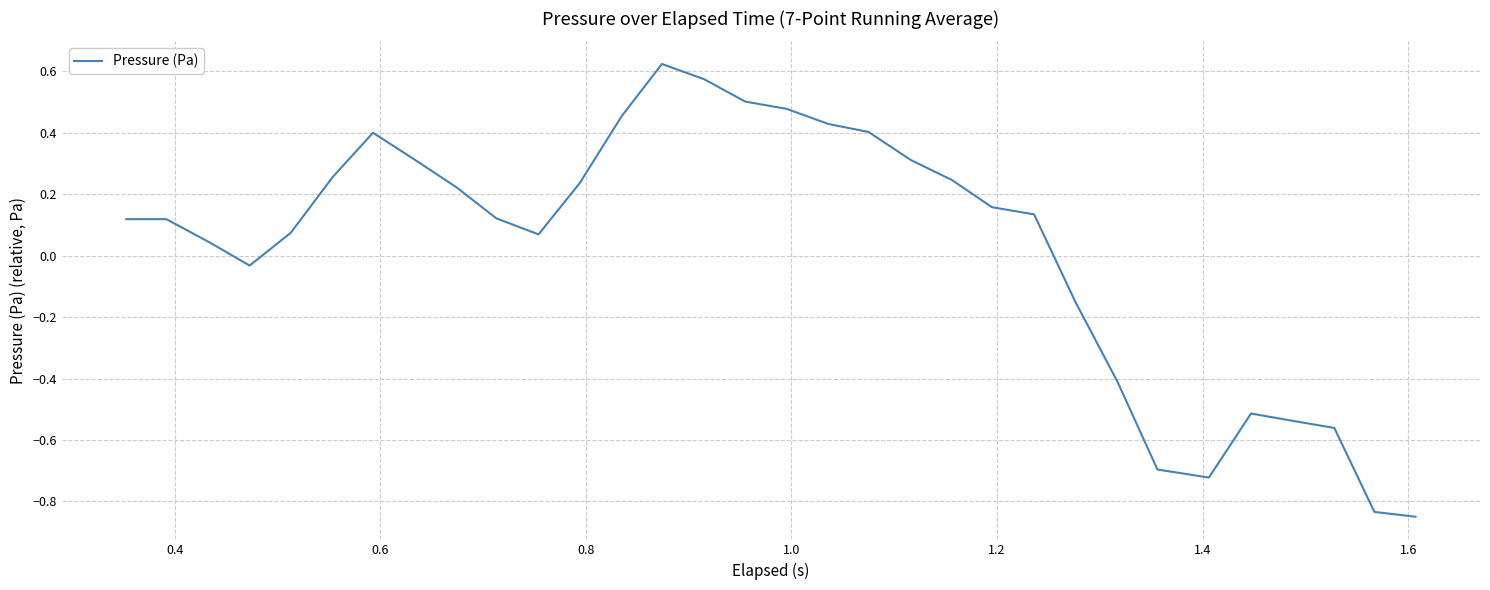

What is the difference between the maximum and minimum values?

1.5